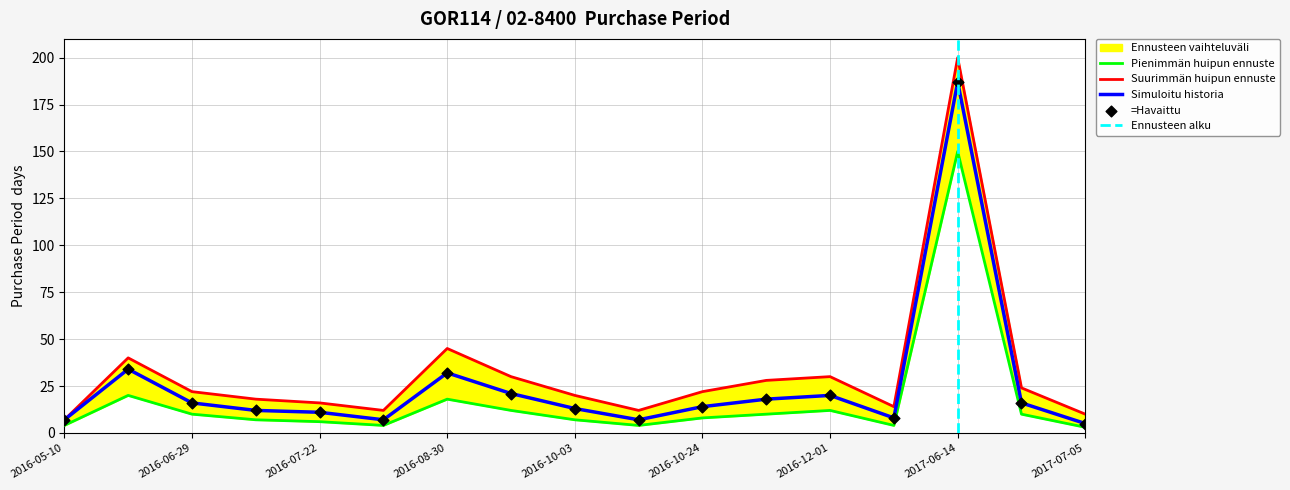

What is the total value across all series at 2016-10-03?

40